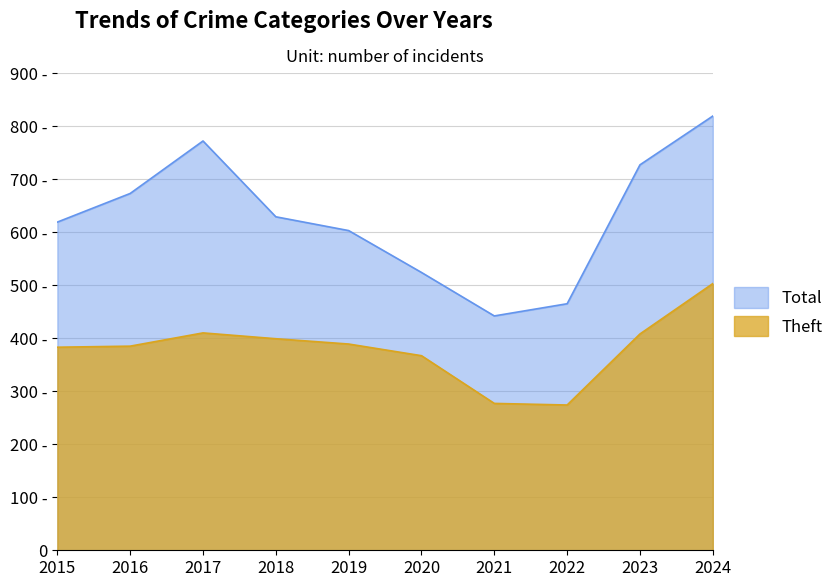

The value of Theft at 2015 is 383. True or false?

True